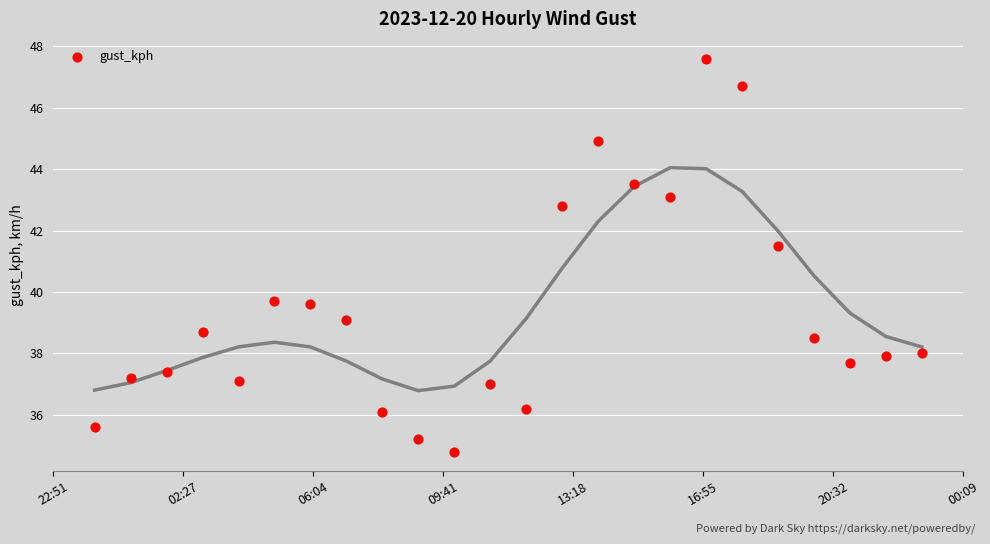

What Y value in the scatter plot is closest to 41?

41.5